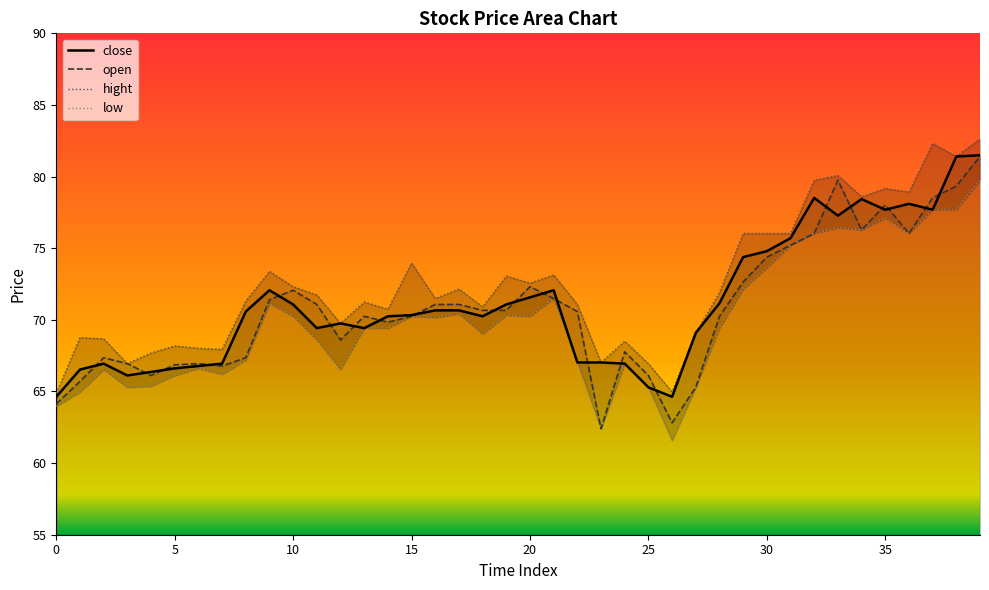

Which label corresponds to the largest value in the chart?

39